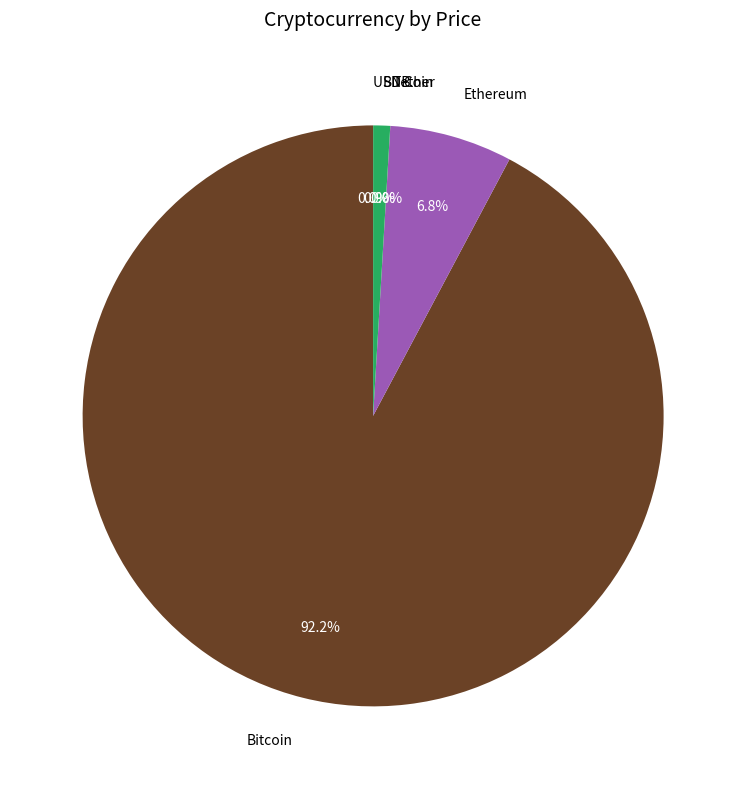

Which slice represents more than half of the pie?

Bitcoin